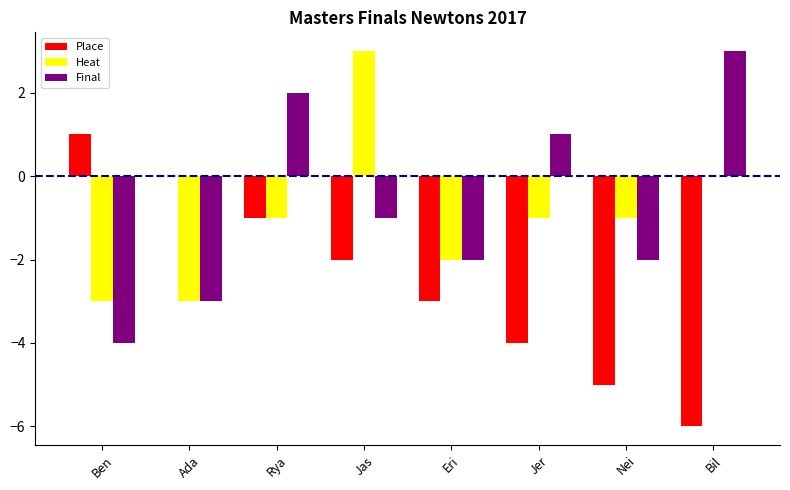

What is the maximum value for Heat?

3